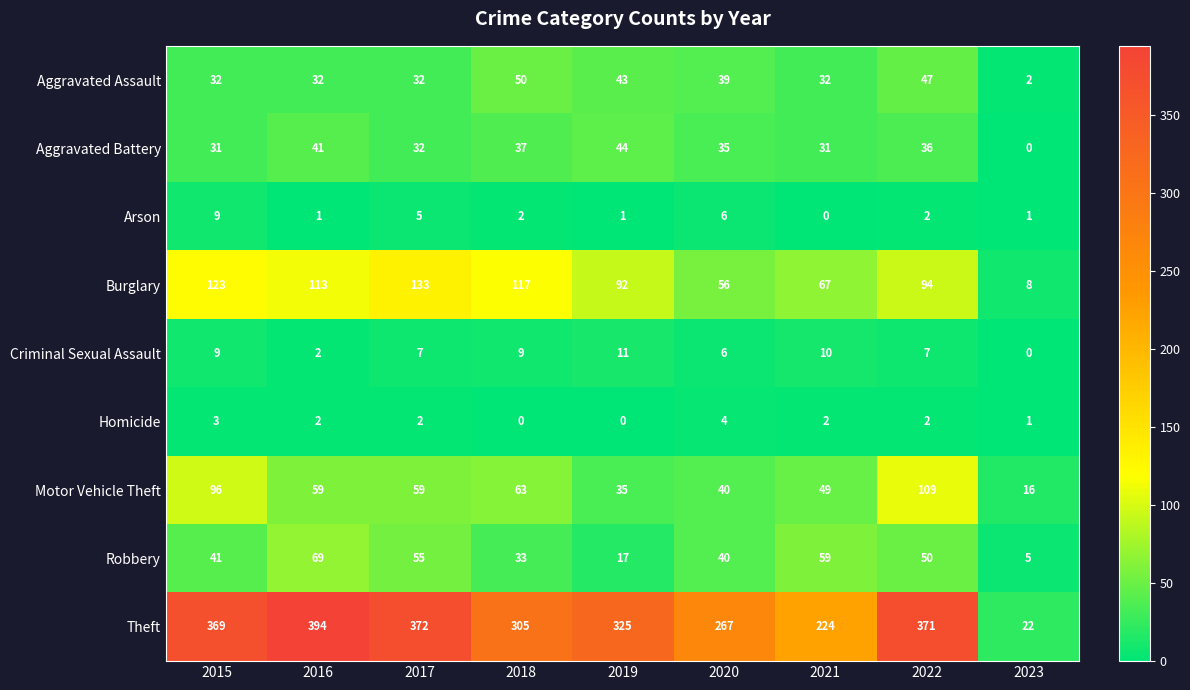

What is the difference between the second highest and minimum values in the Motor Vehicle Theft series?

80